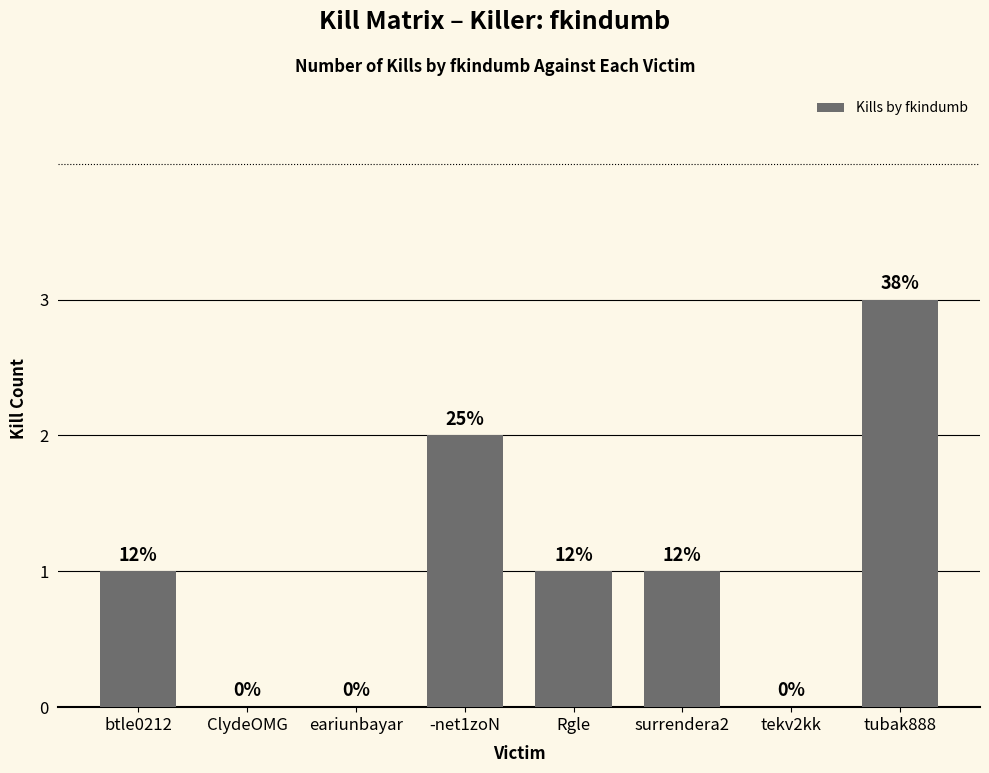

What is the greatest value displayed?

3